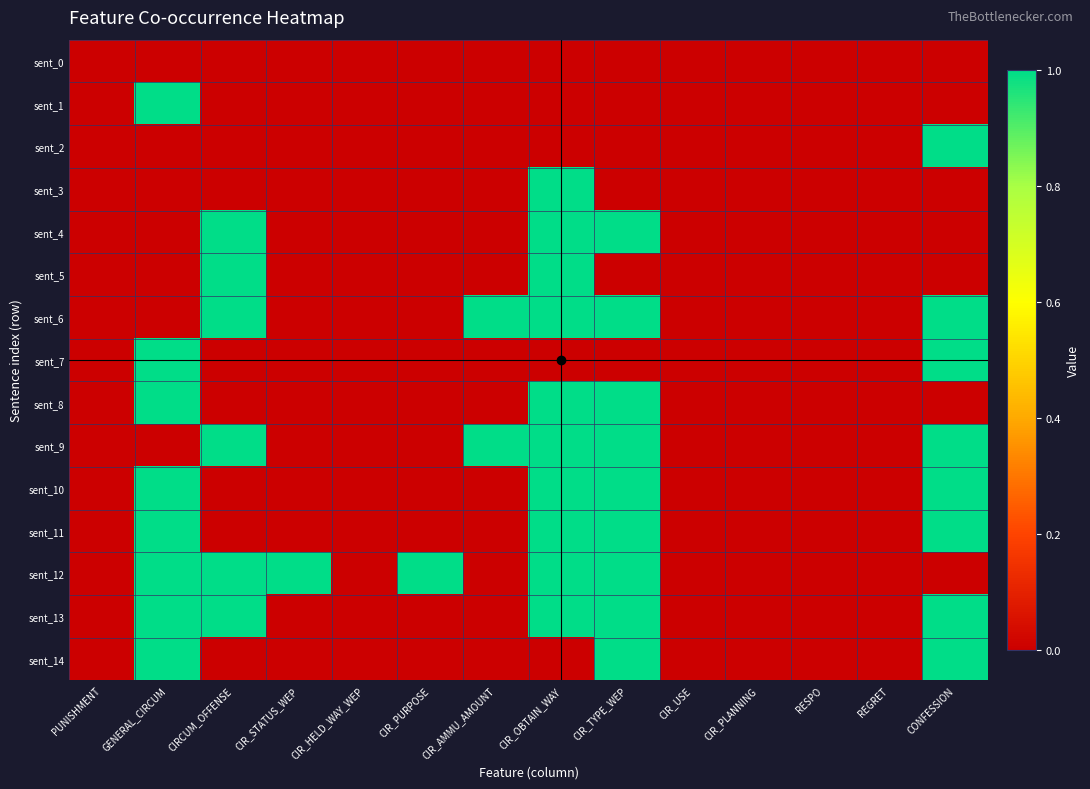

Which has a higher value, REGRET or CIR_USE?

REGRET